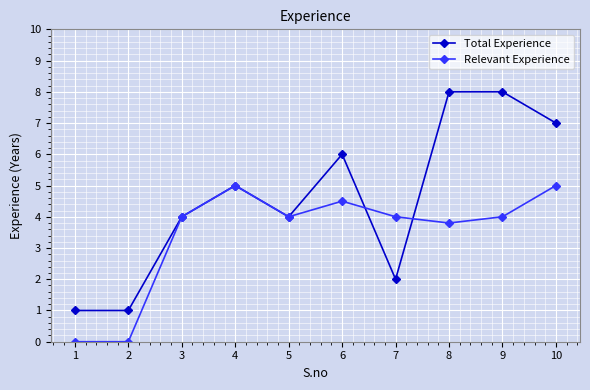

What is the sum of the Relevant Experience values at 4 and 9?

9.0